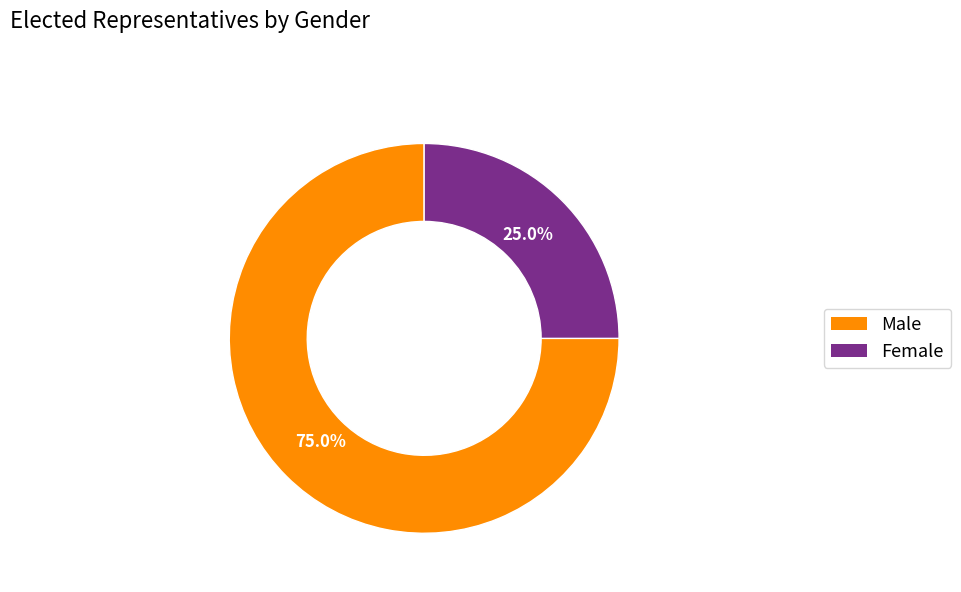

How many slices are in this pie chart?

2